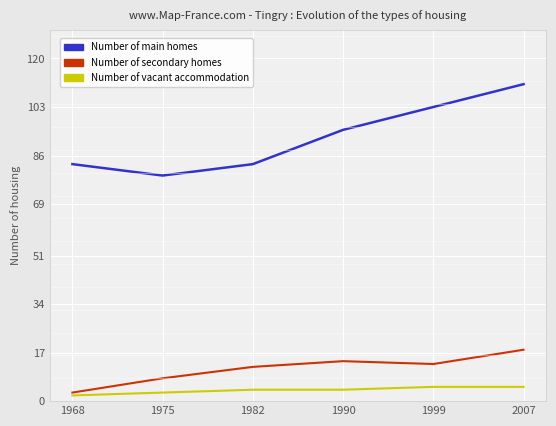

Count the number of data series in this chart.

3